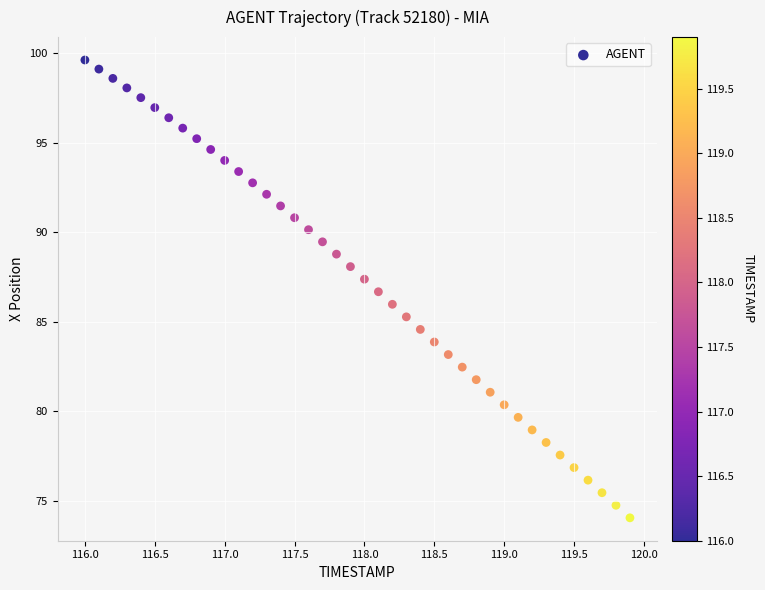

What is the range of X values (max minus min)?

3.9